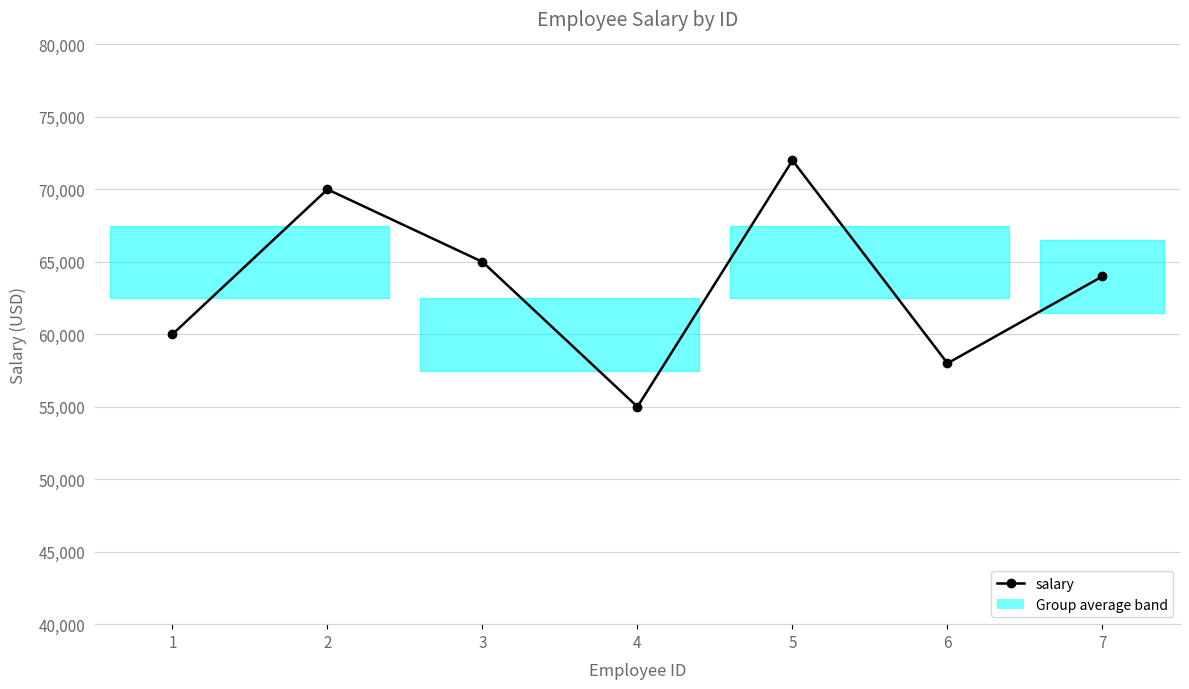

What is the sum of all values?

444000